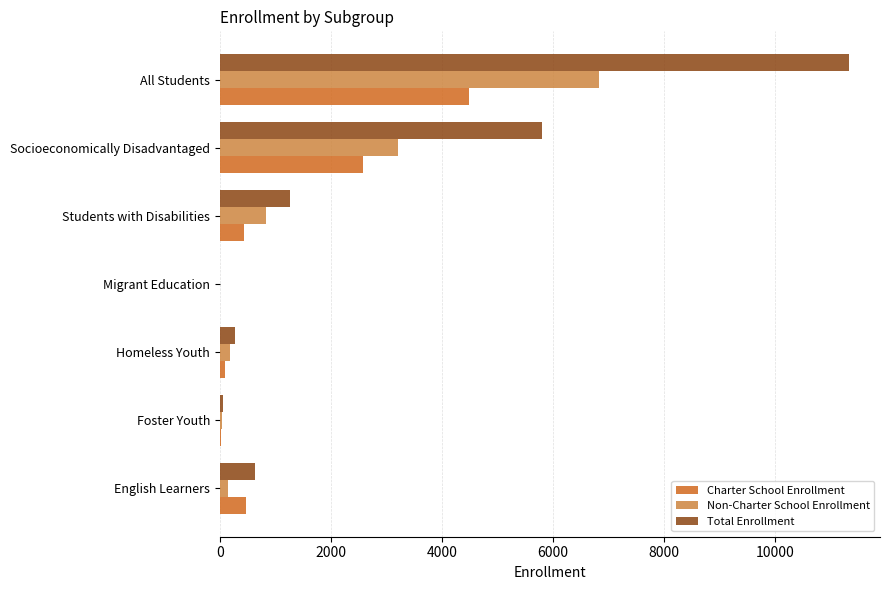

Count the number of categories in the chart.

7